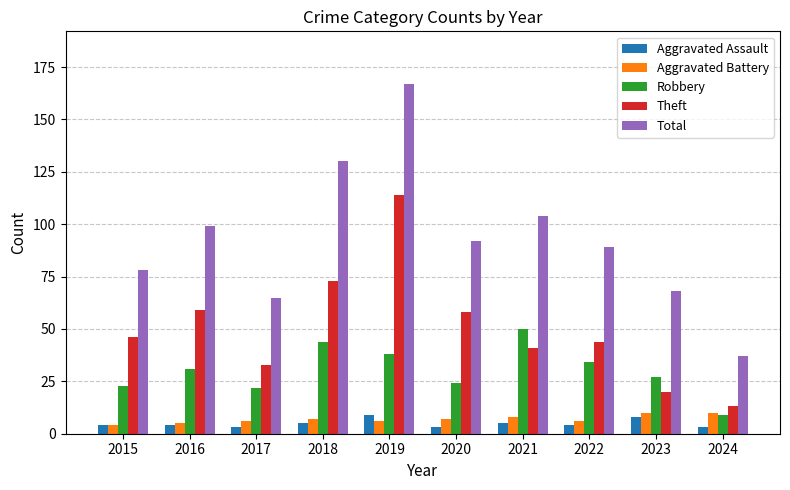

The value of Theft at 2015 is 72. True or false?

False